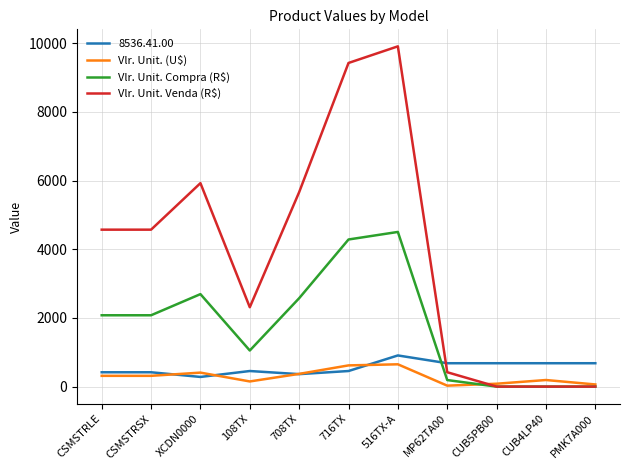

Between 516TX-A and MP62TA00, which series saw the biggest shift?

Vlr. Unit. Venda (R$)